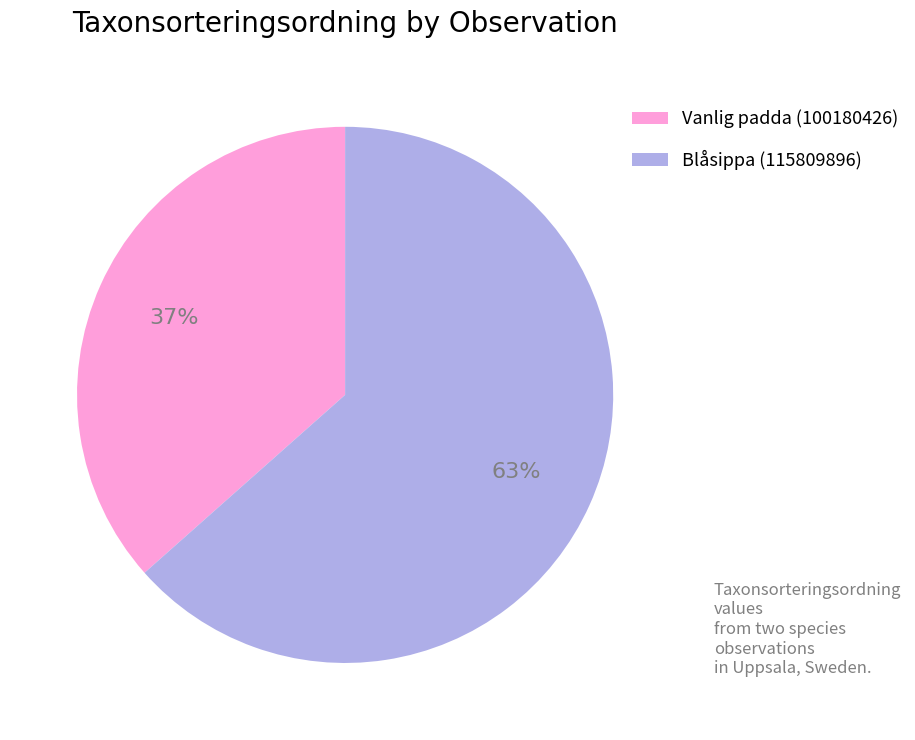

Which slice represents more than half of the pie?

Blåsippa (115809896)